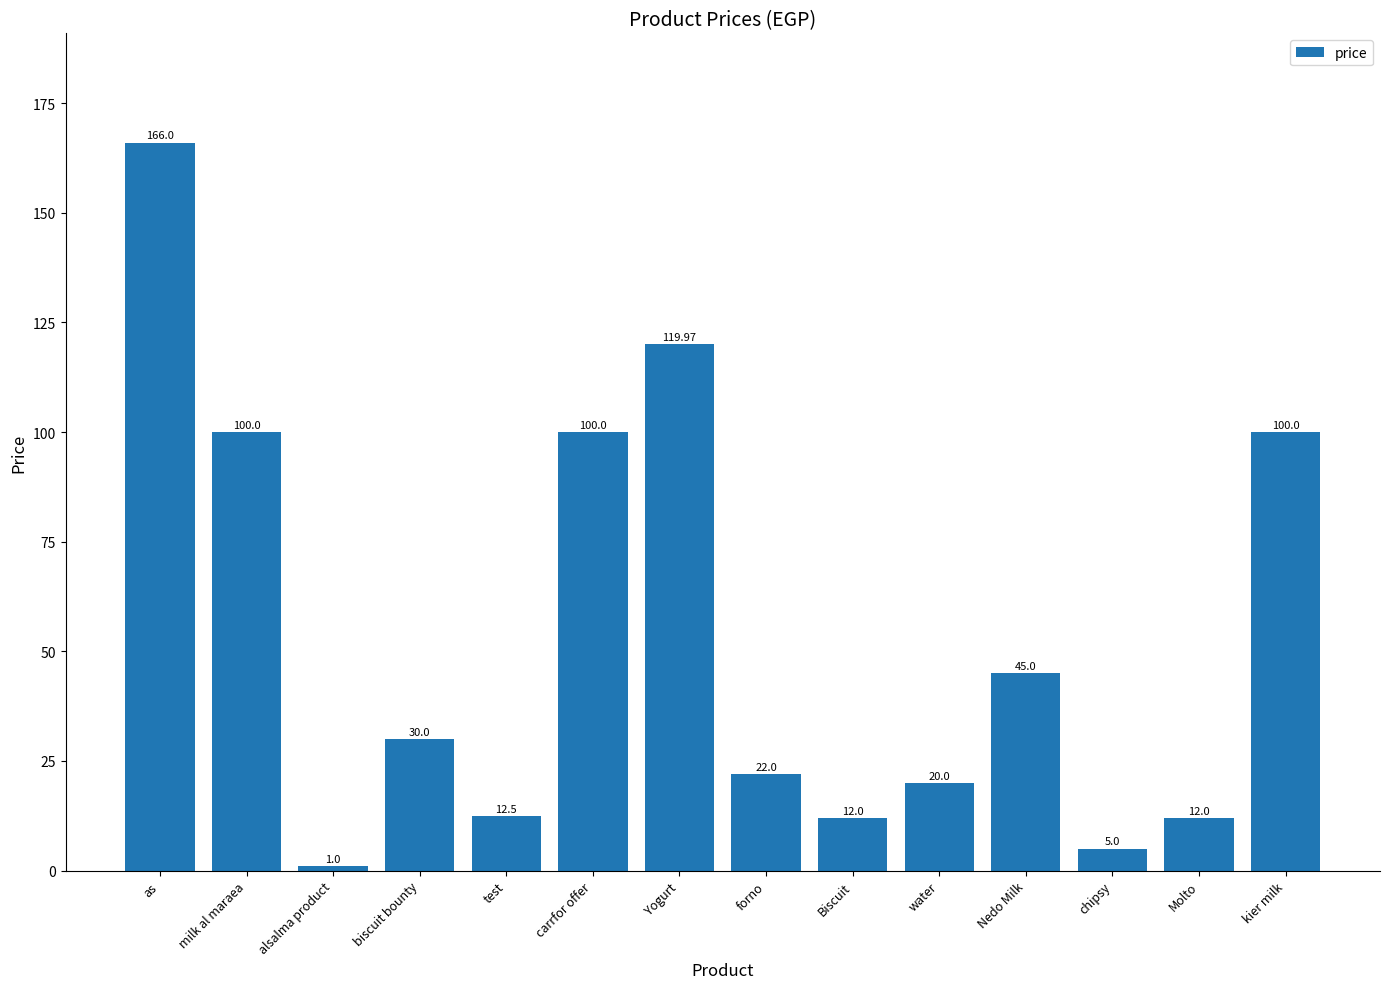

The value at Yogurt is 63.3. True or false?

False